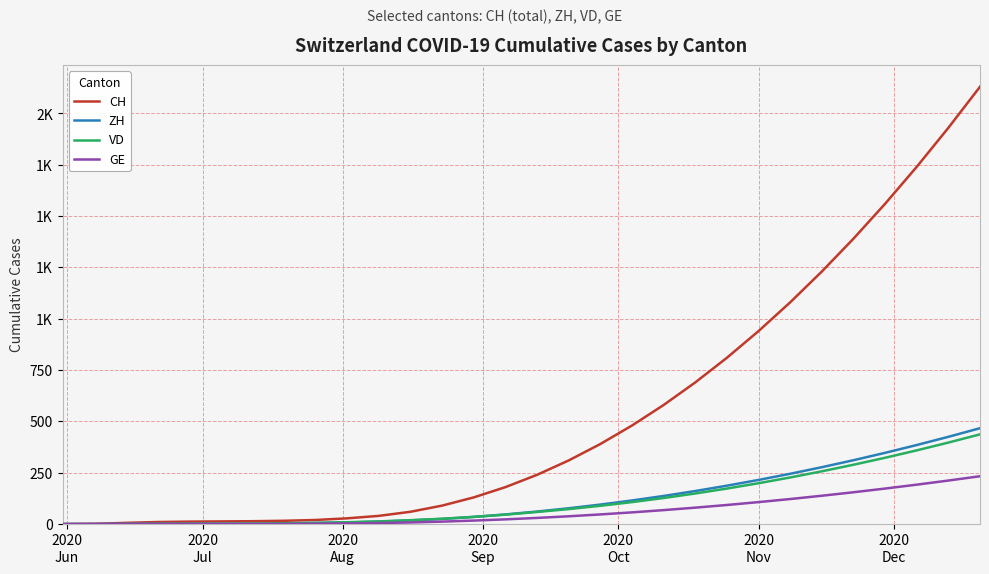

Does the chart display data point markers on the line(s)?

No